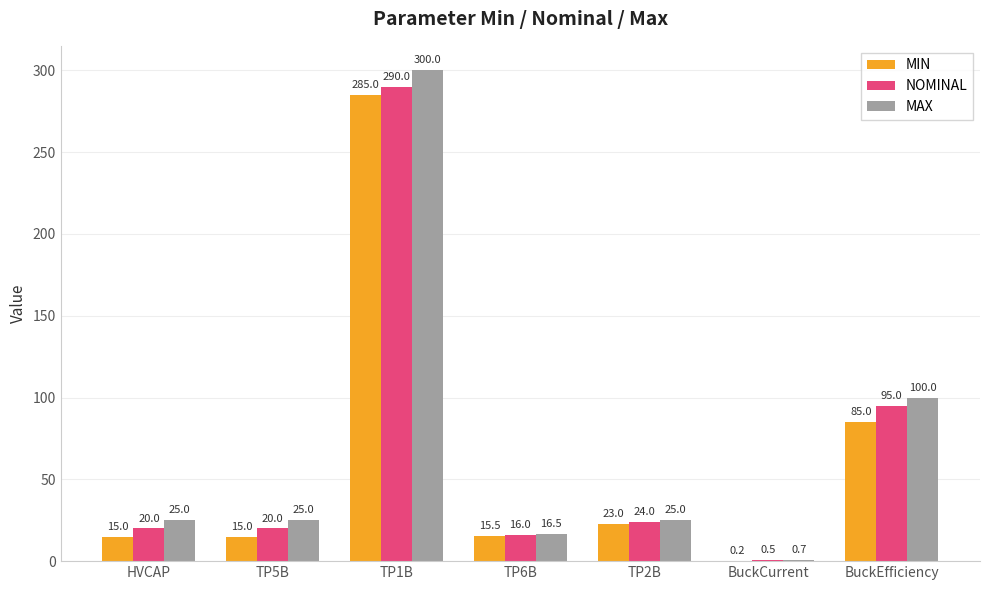

At which label is MIN closest to 142?

BuckEfficiency